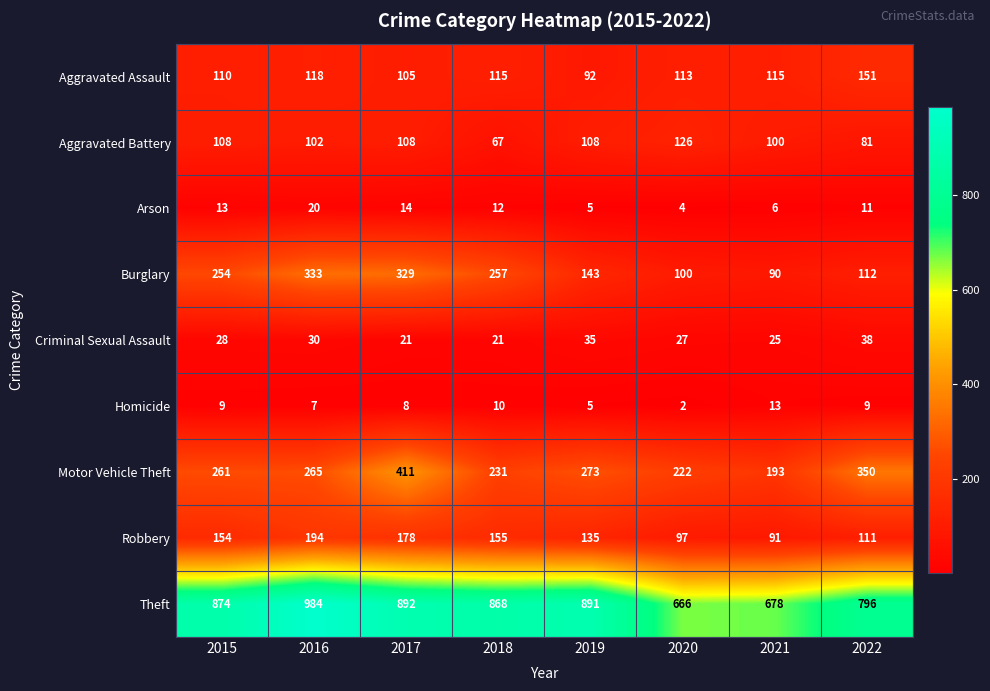

Which series has the largest range (max minus min)?

Theft